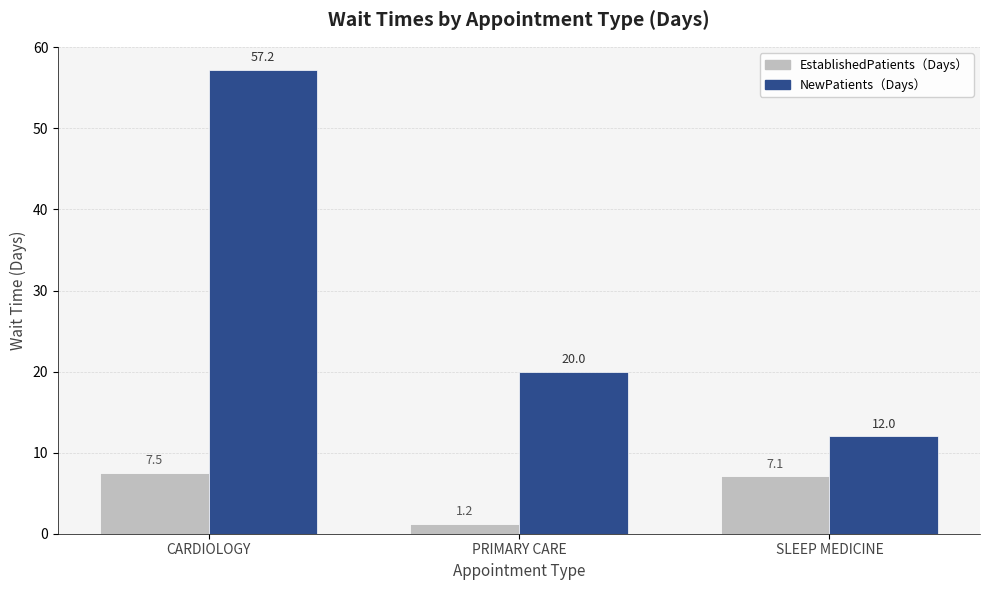

Which category has the highest value across all series?

CARDIOLOGY